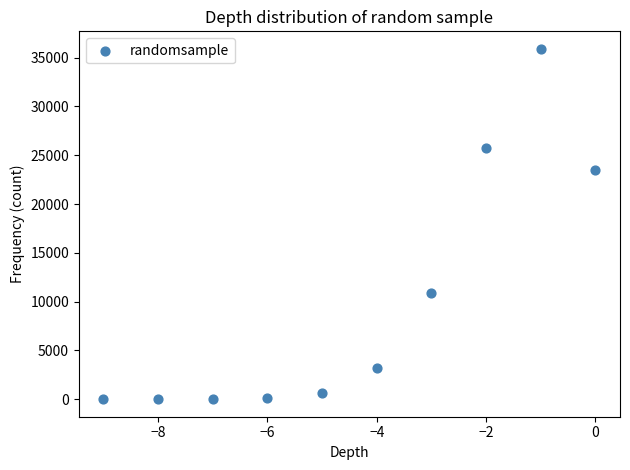

What Y value in the scatter plot is closest to 17948?

23442